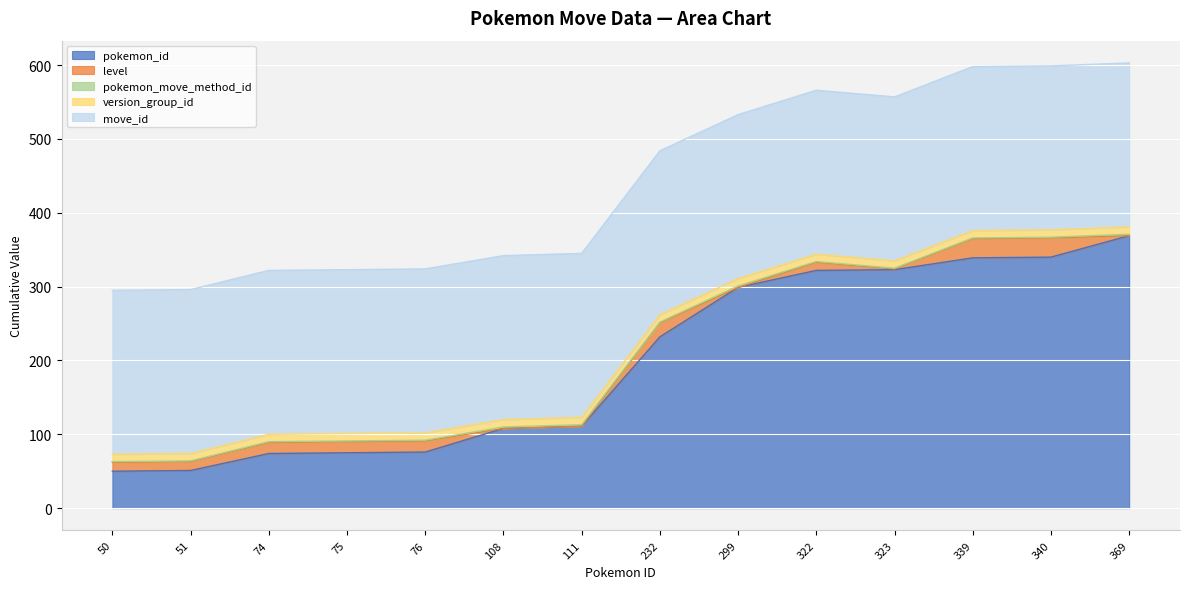

How many data points in pokemon_id are above 232?

6